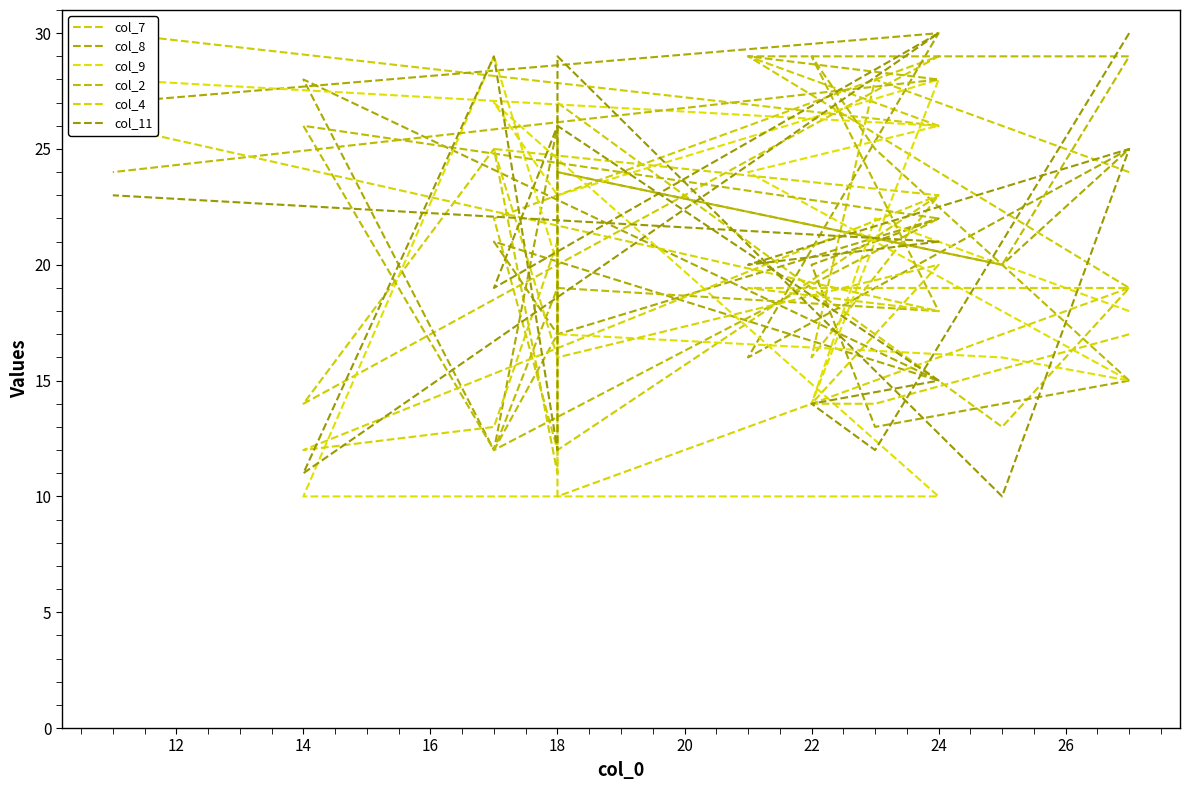

What is the difference between the col_7 values at 26 and 14?

1